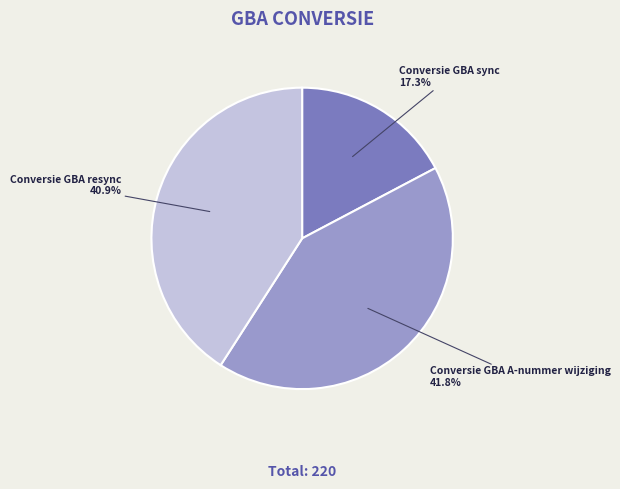

Rank the categories by value from highest to lowest.

Conversie GBA A-nummer wijziging, Conversie GBA resync, Conversie GBA sync